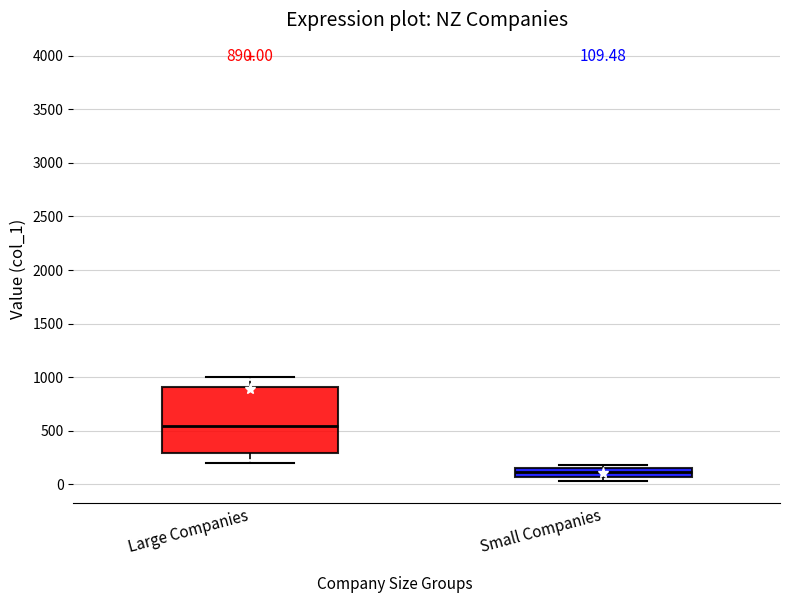

Comparing the boxes themselves (not the whiskers), which one is the tallest?

Large Companies